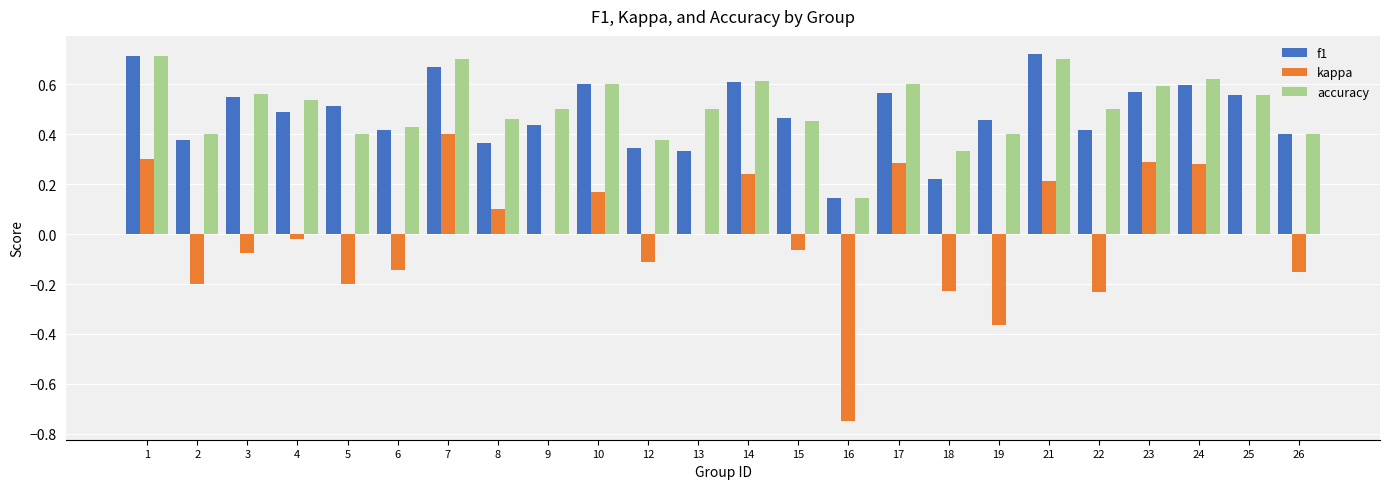

True or false: f1 has a value of 0.3 at 12.

True